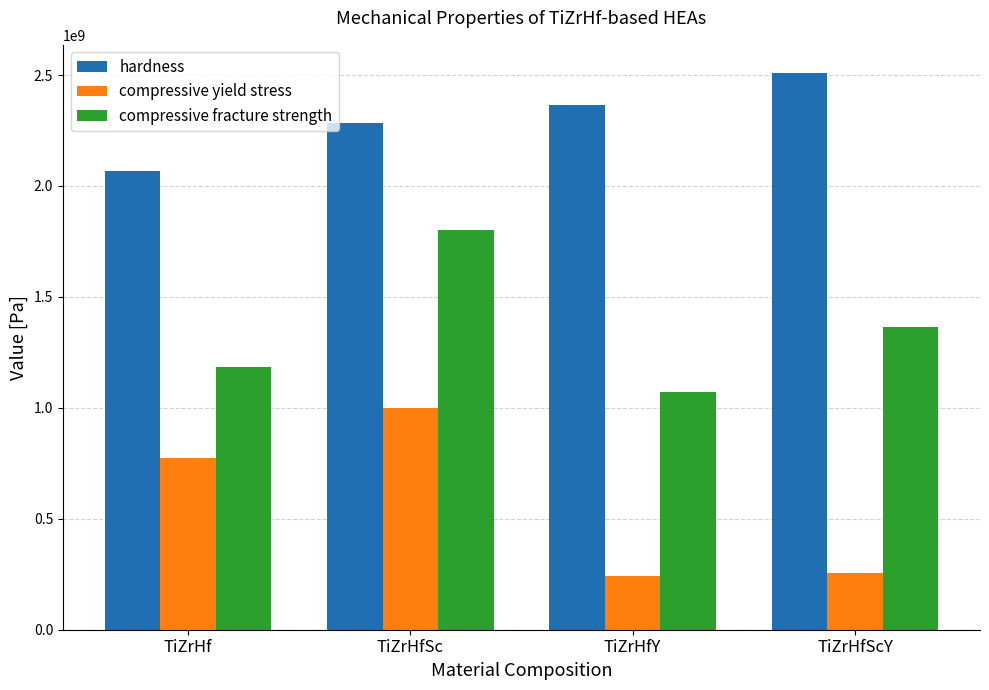

What is the value of the compressive yield stress bar at the 1st from the left?

773000000